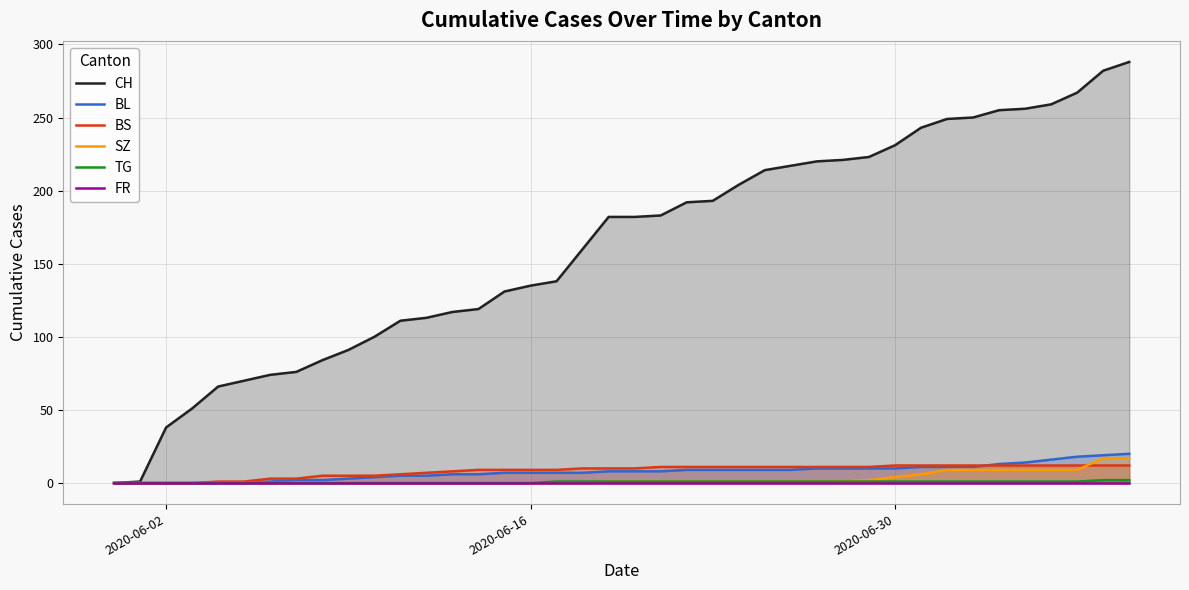

How many TG values are between 0 and 1?

38